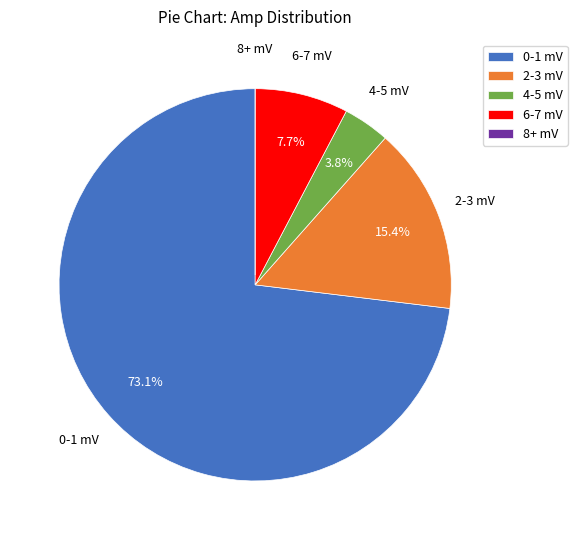

To the nearest percent, what is the average slice percentage?

20%